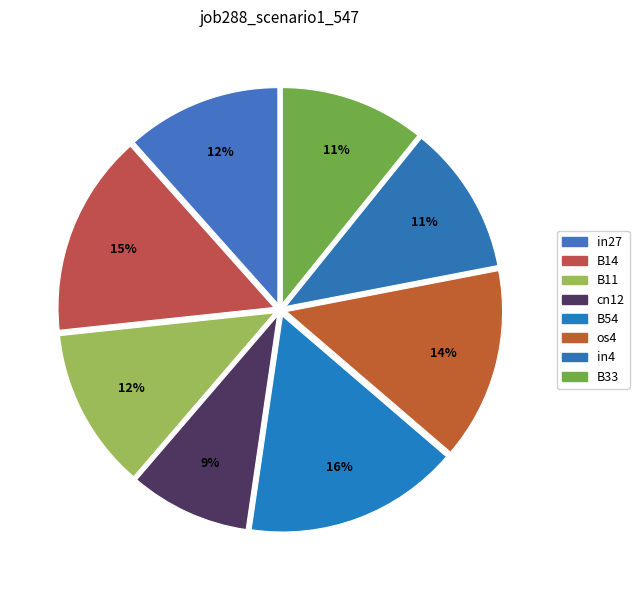

True or false: B14 accounts for 25% of the total.

False